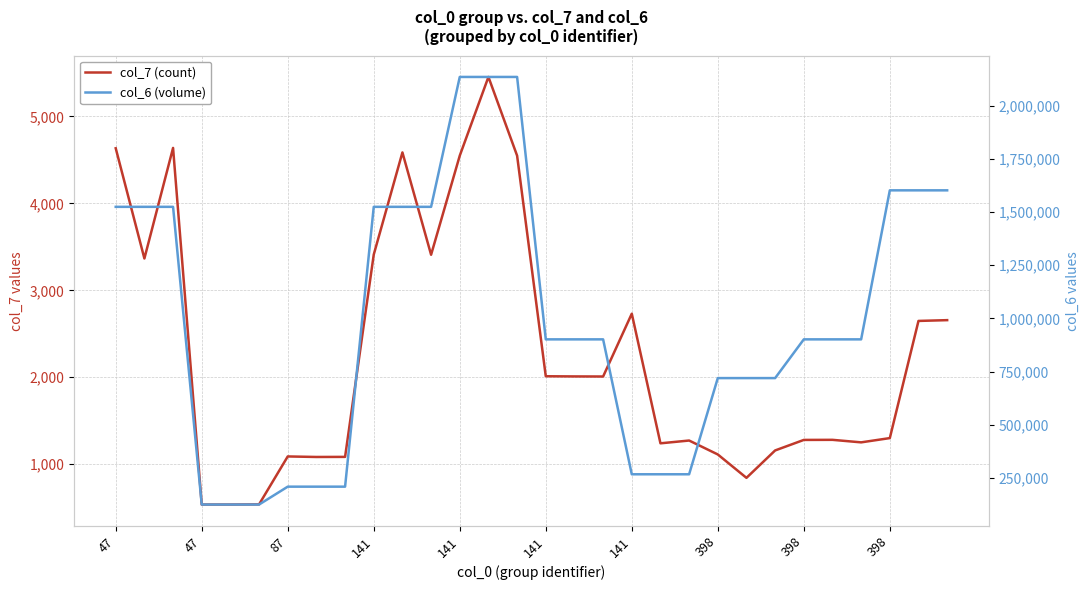

Which series has the largest total across all categories?

col_6 (volume)